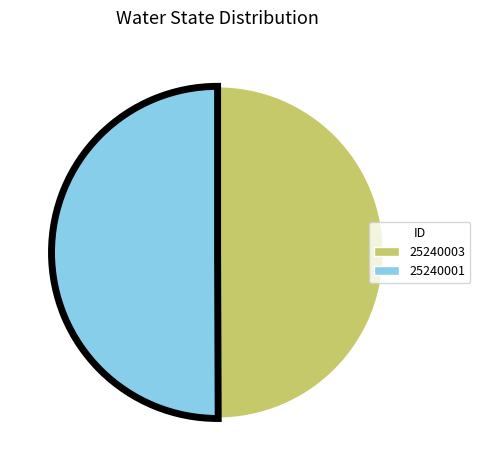

Do 25240001 and 25240003 together represent more than half of the pie?

Yes